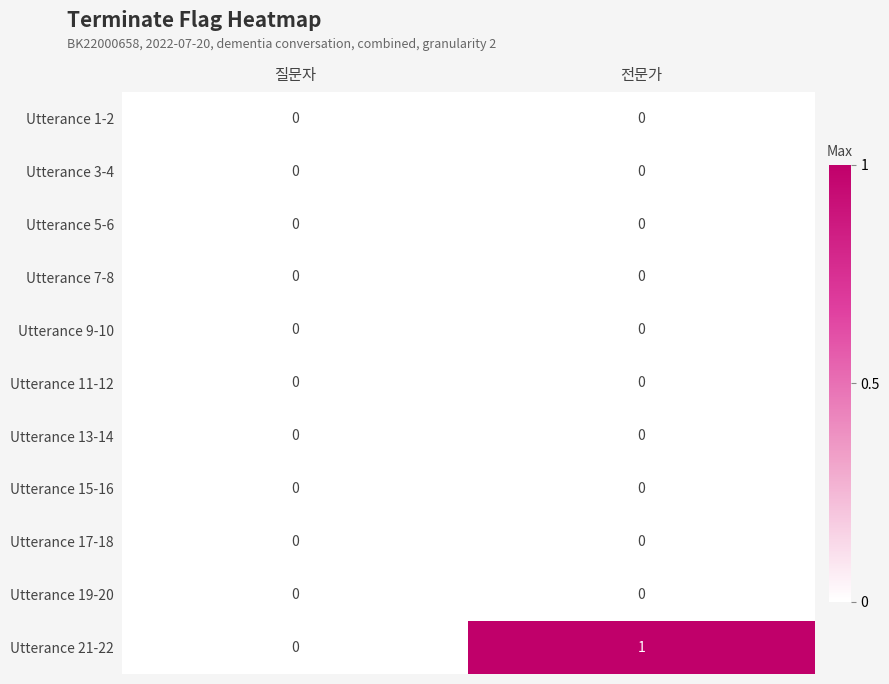

Which series has the widest spread of values?

Utterance 21-22